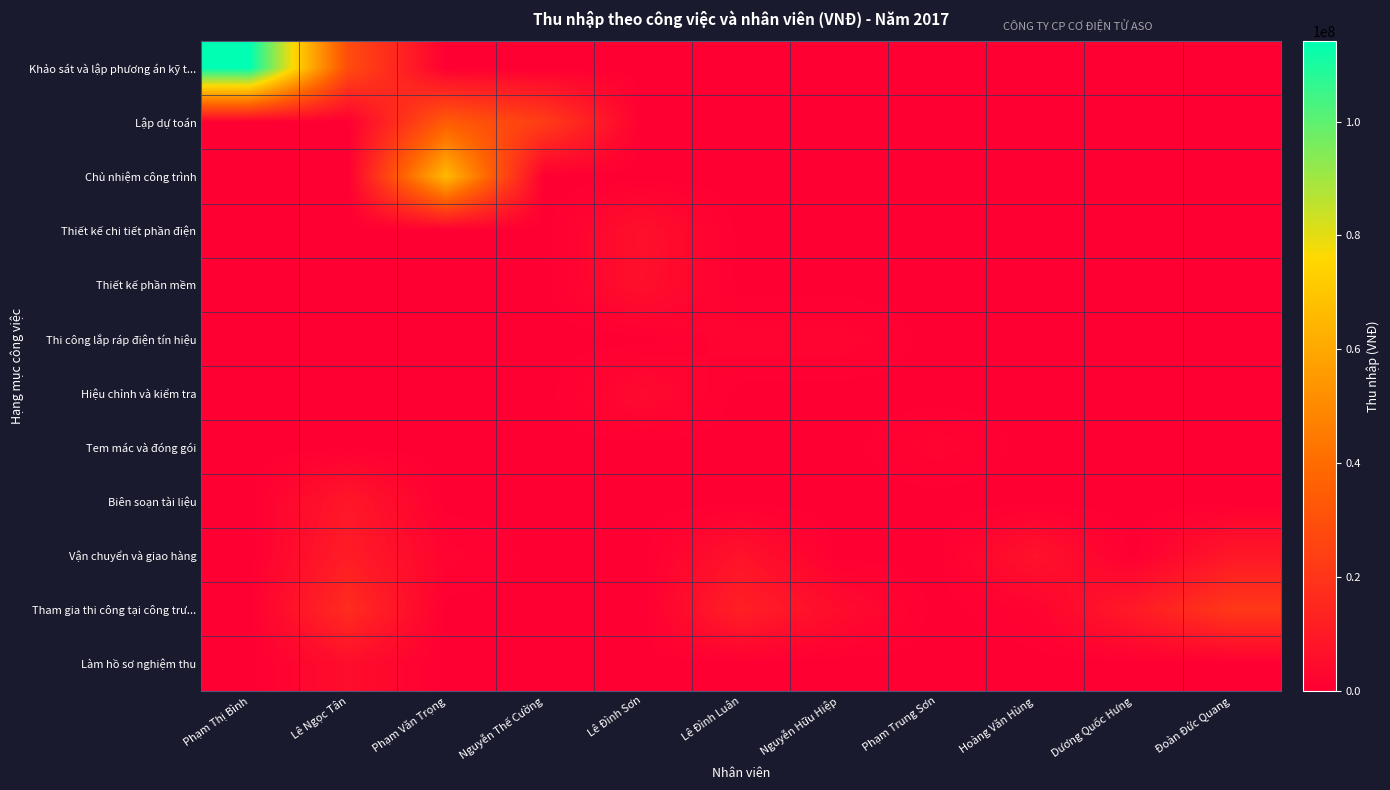

Reading right to left, list all the values displayed in this chart.

Khảo sát và lập phương án kỹ t...: Đoàn Đức Quang=0	Dương Quốc Hưng=0	Hoàng Văn Hùng=0	Phạm Trung Sơn=0	Nguyễn Hữu Hiệp=0	Lê Đình Luân=0	Lê Đình Sơn=0	Nguyễn Thế Cường=0	Phạm Văn Trọng=0	Lê Ngọc Tân=28530600	Phạm Thị Bình=114122400
Lập dự toán: Đoàn Đức Quang=0	Dương Quốc Hưng=0	Hoàng Văn Hùng=0	Phạm Trung Sơn=0	Nguyễn Hữu Hiệp=0	Lê Đình Luân=0	Lê Đình Sơn=0	Nguyễn Thế Cường=22825600	Phạm Văn Trọng=34238400	Lê Ngọc Tân=0	Phạm Thị Bình=0
Chủ nhiệm công trình: Đoàn Đức Quang=0	Dương Quốc Hưng=0	Hoàng Văn Hùng=0	Phạm Trung Sơn=0	Nguyễn Hữu Hiệp=0	Lê Đình Luân=0	Lê Đình Sơn=0	Nguyễn Thế Cường=0	Phạm Văn Trọng=65850000	Lê Ngọc Tân=0	Phạm Thị Bình=0
Thiết kế chi tiết phần điện: Đoàn Đức Quang=0	Dương Quốc Hưng=0	Hoàng Văn Hùng=0	Phạm Trung Sơn=0	Nguyễn Hữu Hiệp=0	Lê Đình Luân=0	Lê Đình Sơn=6174000	Nguyễn Thế Cường=0	Phạm Văn Trọng=0	Lê Ngọc Tân=0	Phạm Thị Bình=0
Thiết kế phần mềm: Đoàn Đức Quang=0	Dương Quốc Hưng=0	Hoàng Văn Hùng=0	Phạm Trung Sơn=0	Nguyễn Hữu Hiệp=0	Lê Đình Luân=0	Lê Đình Sơn=5918220	Nguyễn Thế Cường=0	Phạm Văn Trọng=0	Lê Ngọc Tân=0	Phạm Thị Bình=0
Thi công lắp ráp điện tín hiệu: Đoàn Đức Quang=0	Dương Quốc Hưng=0	Hoàng Văn Hùng=0	Phạm Trung Sơn=0	Nguyễn Hữu Hiệp=2012724	Lê Đình Luân=2012724	Lê Đình Sơn=0	Nguyễn Thế Cường=0	Phạm Văn Trọng=0	Lê Ngọc Tân=0	Phạm Thị Bình=0
Hiệu chỉnh và kiểm tra: Đoàn Đức Quang=0	Dương Quốc Hưng=0	Hoàng Văn Hùng=0	Phạm Trung Sơn=0	Nguyễn Hữu Hiệp=0	Lê Đình Luân=0	Lê Đình Sơn=3992100	Nguyễn Thế Cường=0	Phạm Văn Trọng=0	Lê Ngọc Tân=0	Phạm Thị Bình=0
Tem mác và đóng gói: Đoàn Đức Quang=0	Dương Quốc Hưng=0	Hoàng Văn Hùng=0	Phạm Trung Sơn=1839460	Nguyễn Hữu Hiệp=0	Lê Đình Luân=0	Lê Đình Sơn=0	Nguyễn Thế Cường=0	Phạm Văn Trọng=0	Lê Ngọc Tân=0	Phạm Thị Bình=0
Biên soạn tài liệu: Đoàn Đức Quang=0	Dương Quốc Hưng=0	Hoàng Văn Hùng=0	Phạm Trung Sơn=0	Nguyễn Hữu Hiệp=0	Lê Đình Luân=0	Lê Đình Sơn=0	Nguyễn Thế Cường=0	Phạm Văn Trọng=0	Lê Ngọc Tân=8805000	Phạm Thị Bình=0
Vận chuyển và giao hàng: Đoàn Đức Quang=8854250	Dương Quốc Hưng=0	Hoàng Văn Hùng=7083400	Phạm Trung Sơn=0	Nguyễn Hữu Hiệp=0	Lê Đình Luân=7083400	Lê Đình Sơn=0	Nguyễn Thế Cường=0	Phạm Văn Trọng=1770850	Lê Ngọc Tân=10625100	Phạm Thị Bình=0
Tham gia thi công tại công trư...: Đoàn Đức Quang=20990915	Dương Quốc Hưng=10001940	Hoàng Văn Hùng=1447649	Phạm Trung Sơn=0	Nguyễn Hữu Hiệp=4606157	Lê Đình Luân=12173414	Lê Đình Sơn=0	Nguyễn Thế Cường=0	Phạm Văn Trọng=0	Lê Ngọc Tân=16582164	Phạm Thị Bình=0
Làm hồ sơ nghiệm thu: Đoàn Đức Quang=0	Dương Quốc Hưng=0	Hoàng Văn Hùng=0	Phạm Trung Sơn=0	Nguyễn Hữu Hiệp=0	Lê Đình Luân=0	Lê Đình Sơn=0	Nguyễn Thế Cường=0	Phạm Văn Trọng=0	Lê Ngọc Tân=5160000	Phạm Thị Bình=0